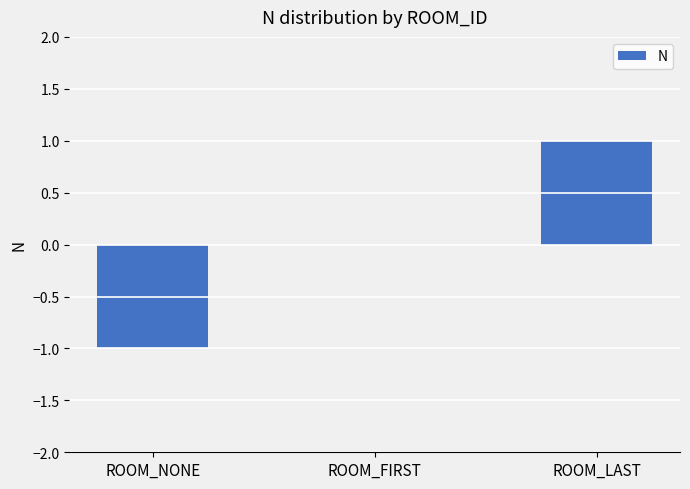

What is the sum of the values at ROOM_FIRST and ROOM_NONE?

-1